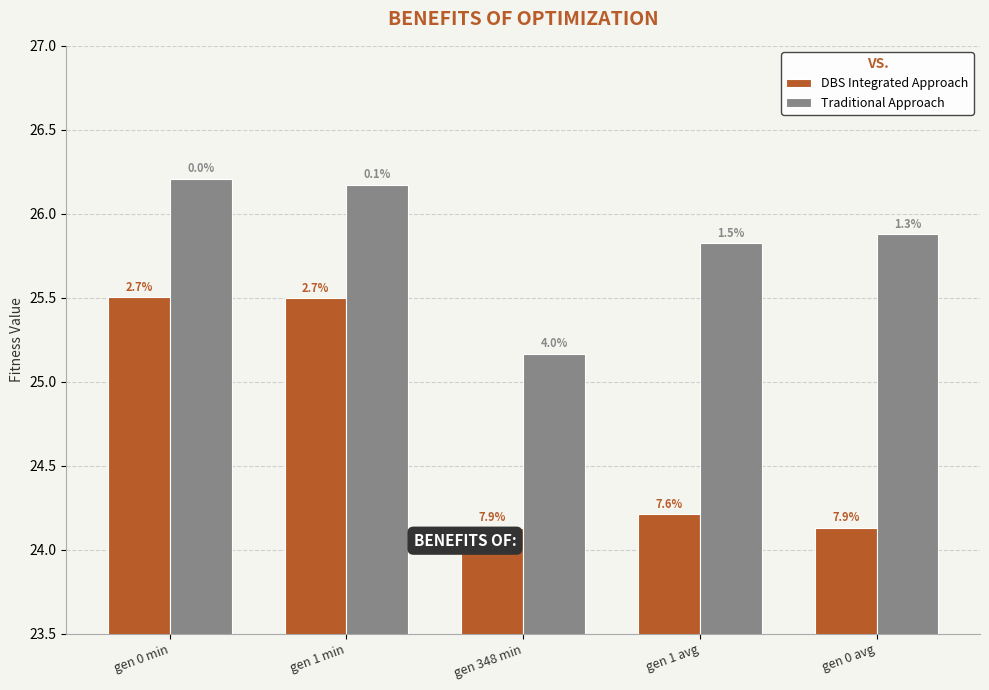

Reading left to right, extract all data points from this chart.

DBS Integrated Approach: 25.5	25.5	24.1	24.2	24.1
Traditional Approach: 26.2	26.2	25.2	25.8	25.9